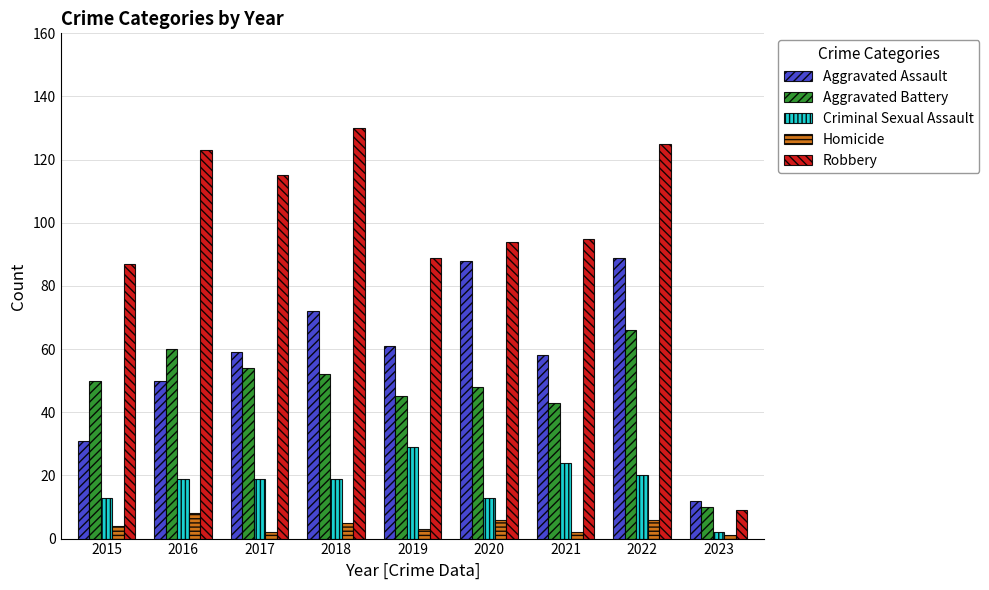

What is the difference between the maximum and minimum values in the Aggravated Battery series?

56